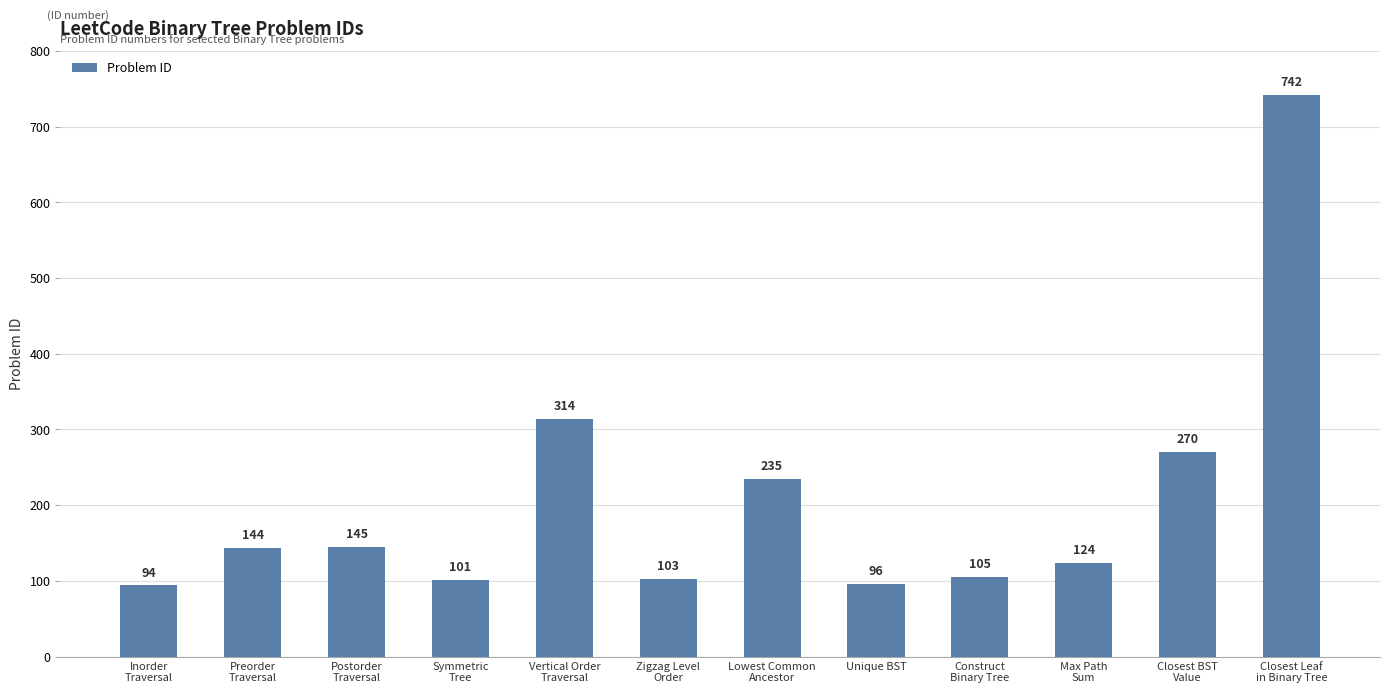

What is the change in value from Preorder
Traversal to Max Path
Sum?

-20